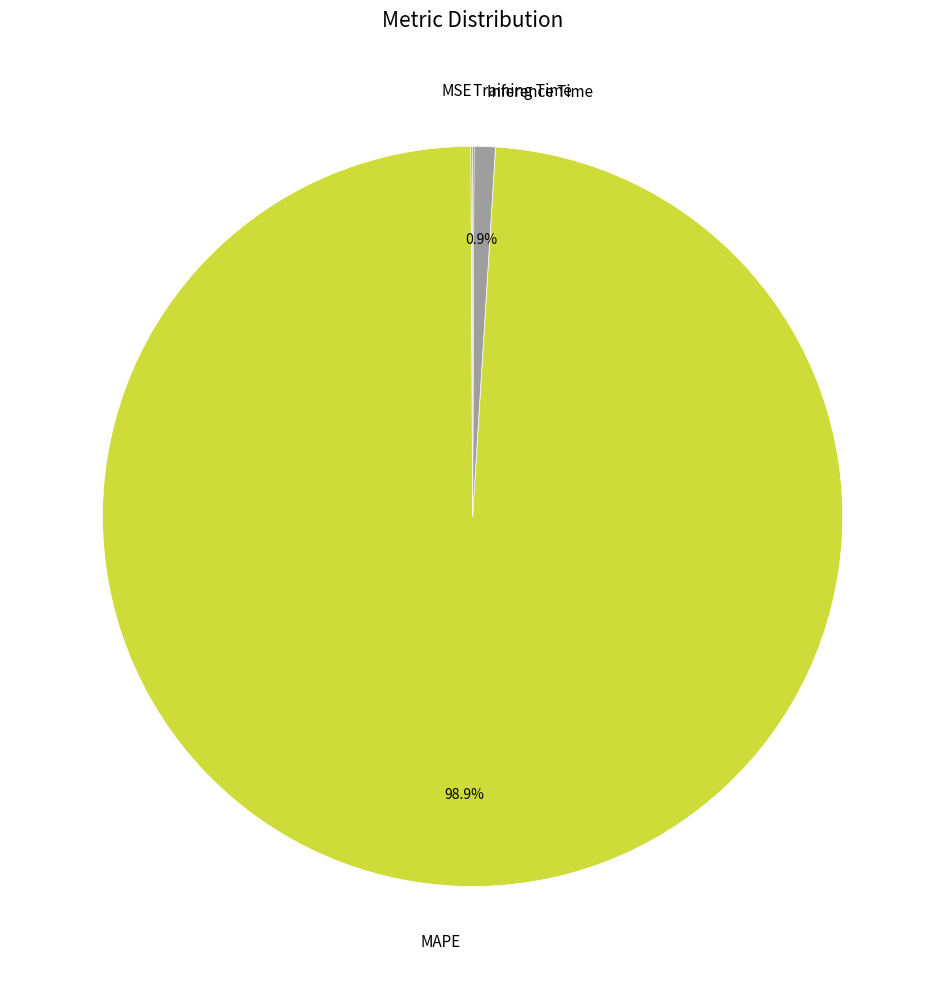

Which category has the biggest portion of the pie?

MAPE